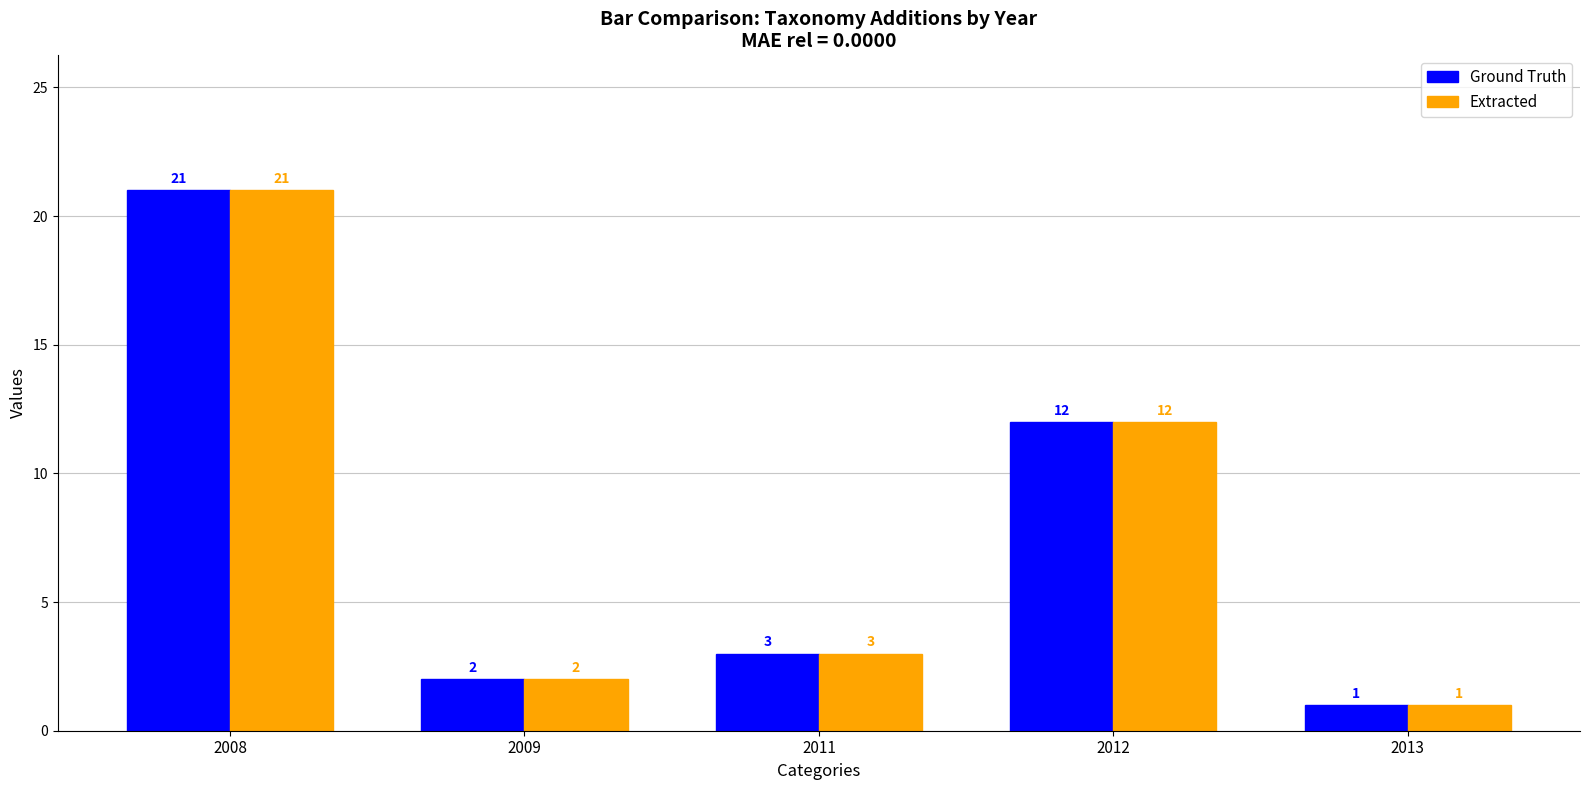

What is the maximum value for Ground Truth?

21